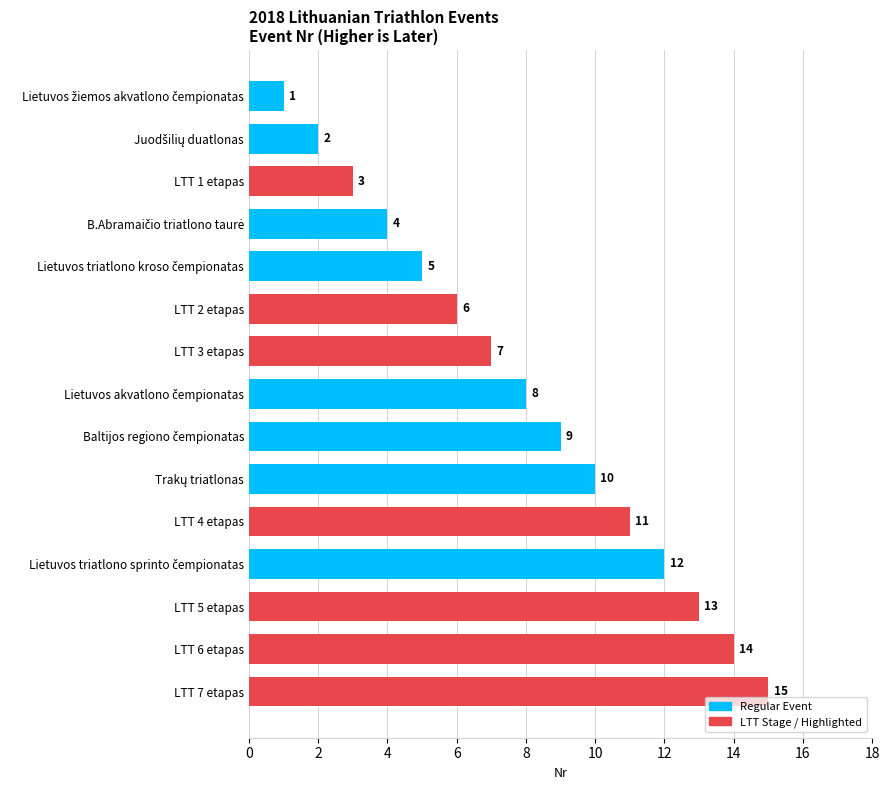

The chart shows a value of 3 at LTT 2 etapas. True or false?

False